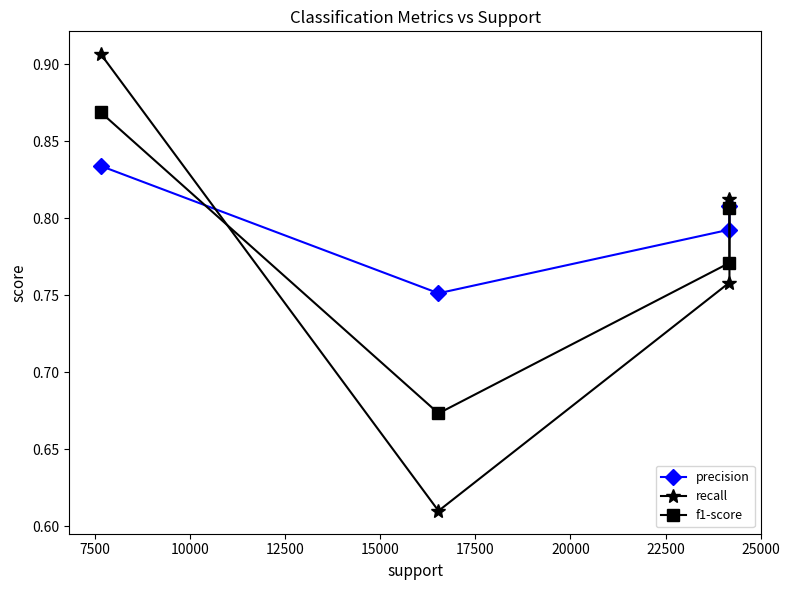

What is the value of the f1-score point at the 4th from the left?

0.8